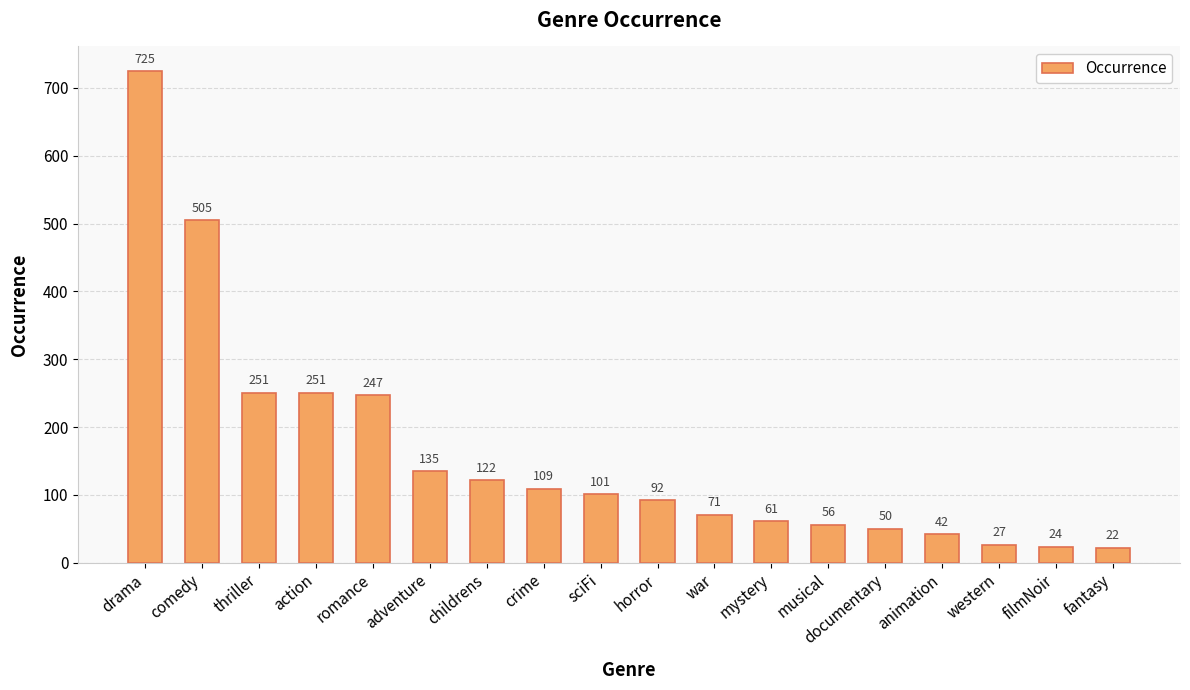

What is the change in value from comedy to adventure?

-370